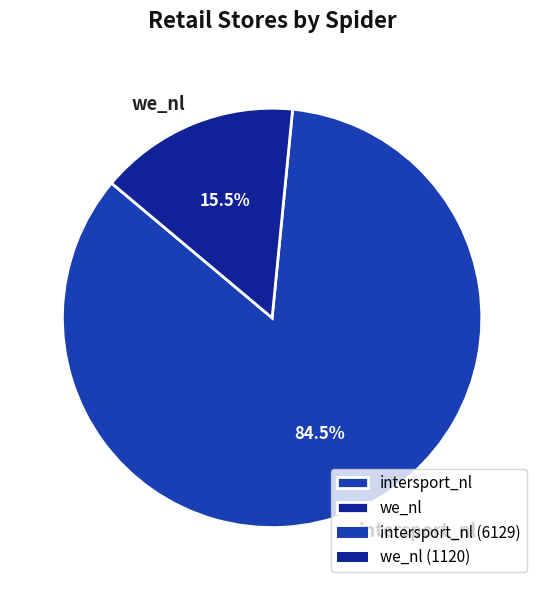

Which has a higher value, intersport_nl or we_nl?

intersport_nl